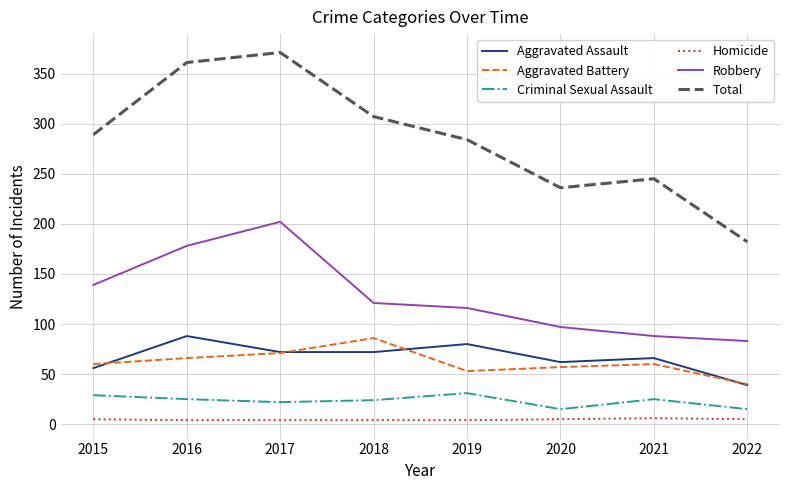

List the labels in order of Robbery value, largest first.

2017, 2016, 2015, 2018, 2019, 2020, 2021, 2022